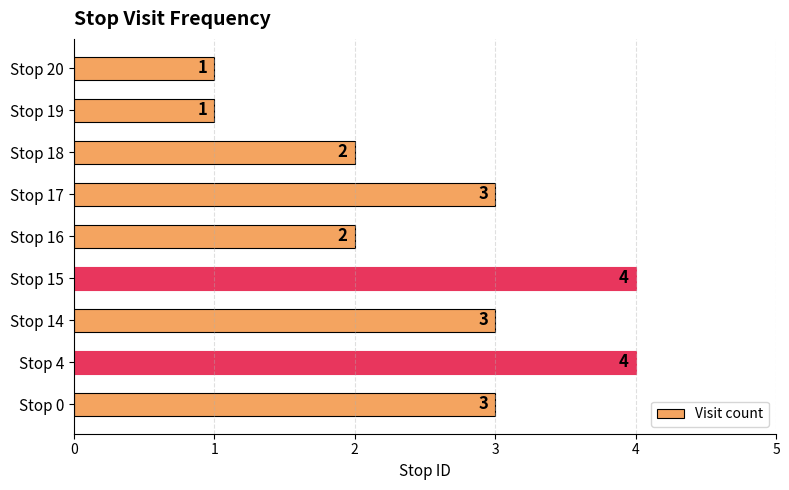

True or false: the data shows 2 at Stop 20.

False